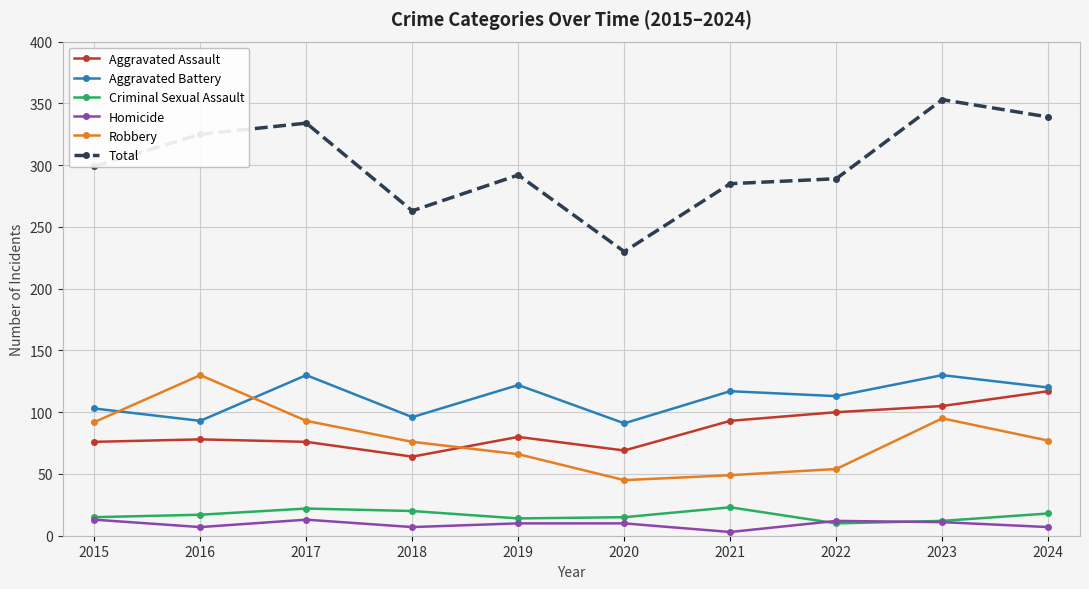

How many series are shown in this chart?

6